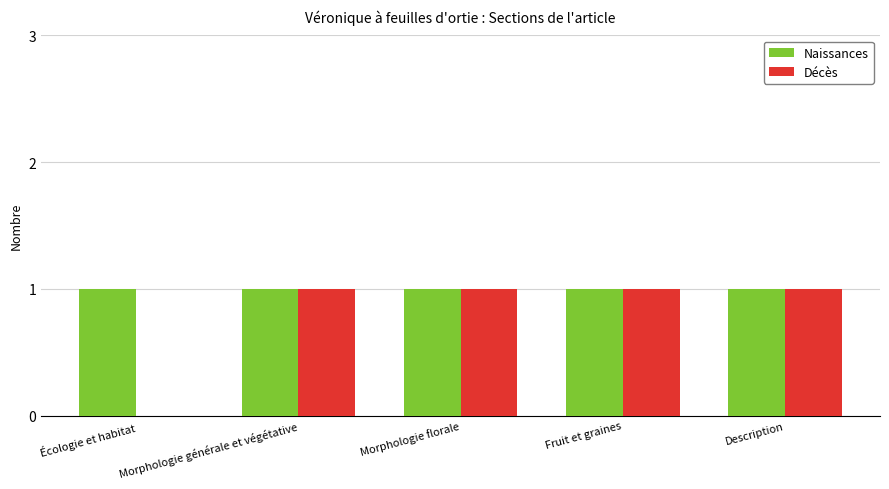

The value of Décès at Morphologie florale is 1. True or false?

True